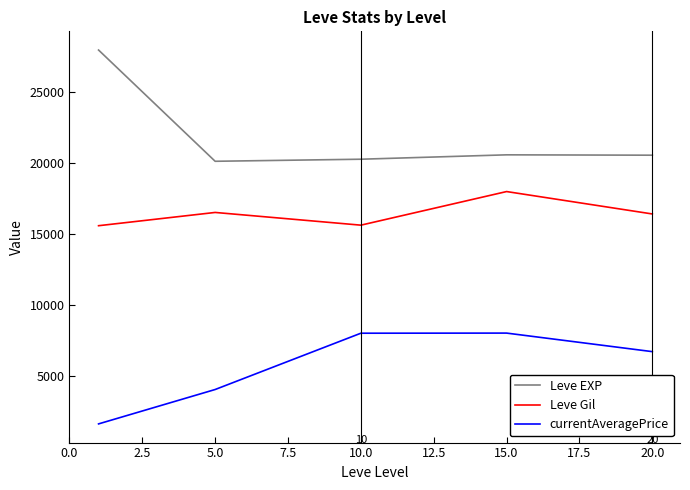

Which series has the largest range (max minus min)?

Leve EXP